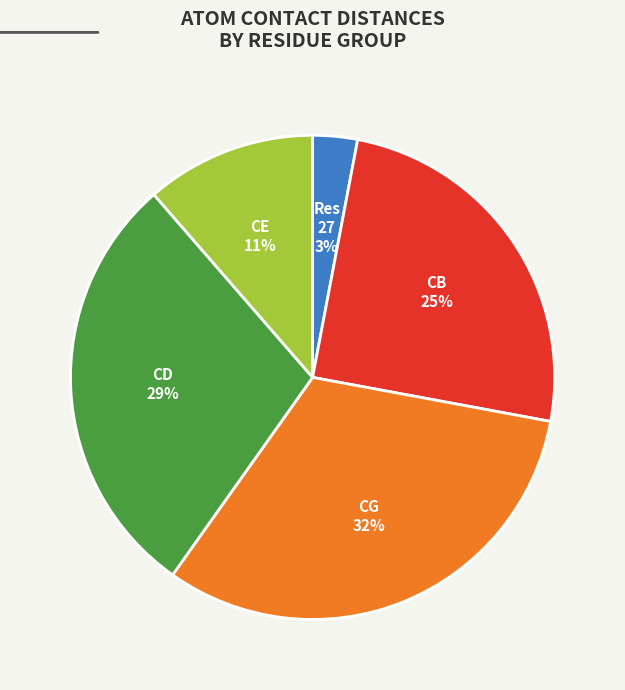

To the nearest percent, what is the difference between the largest and smallest slice percentages?

29%